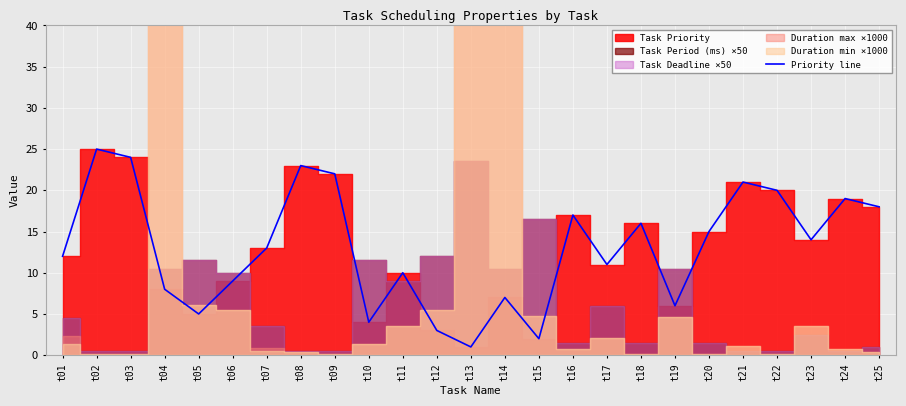

Does the chart display data point markers on the line(s)?

No